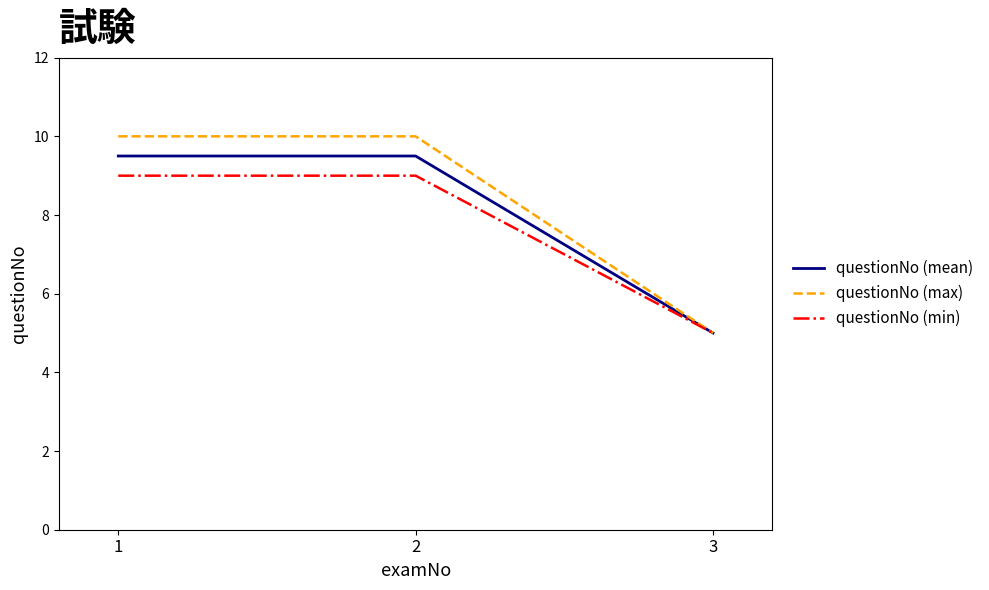

Which category has the lowest value across all series?

3